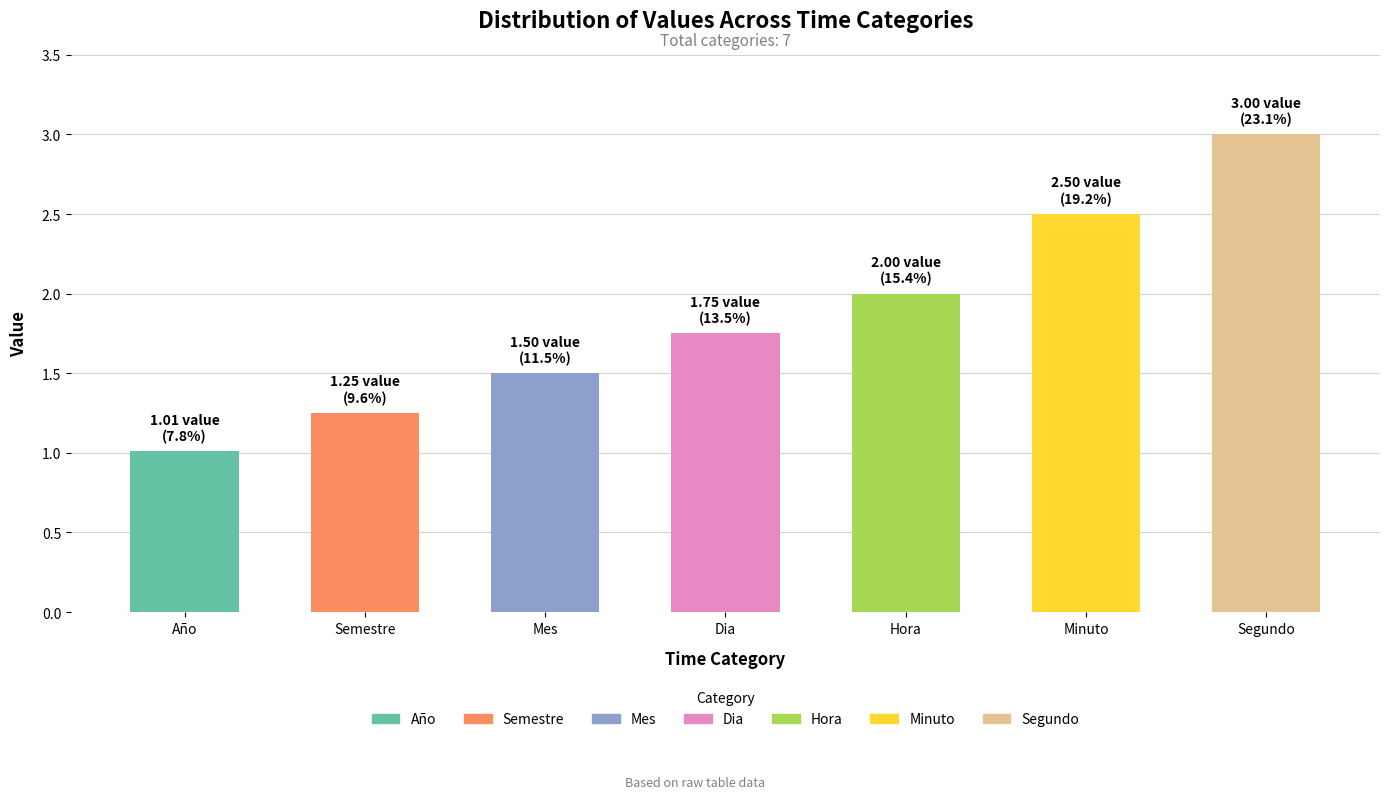

Where is the data nearest to the value 2?

Hora